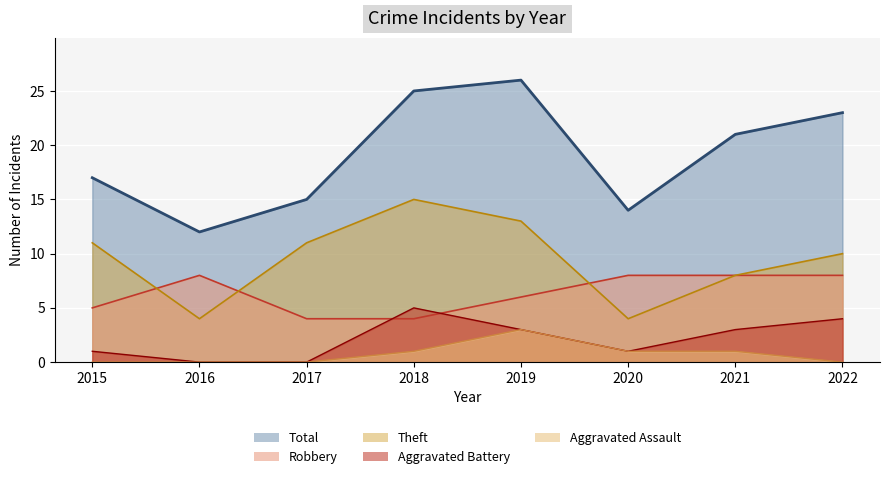

True or false: Total and Robbery intersect in this chart.

False